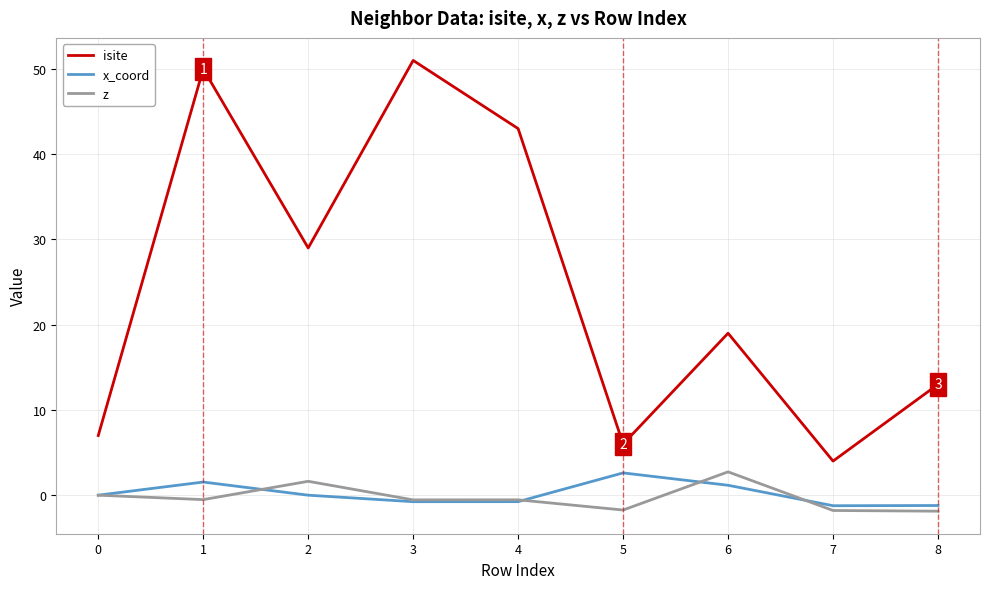

True or false: x_coord and isite intersect in this chart.

False